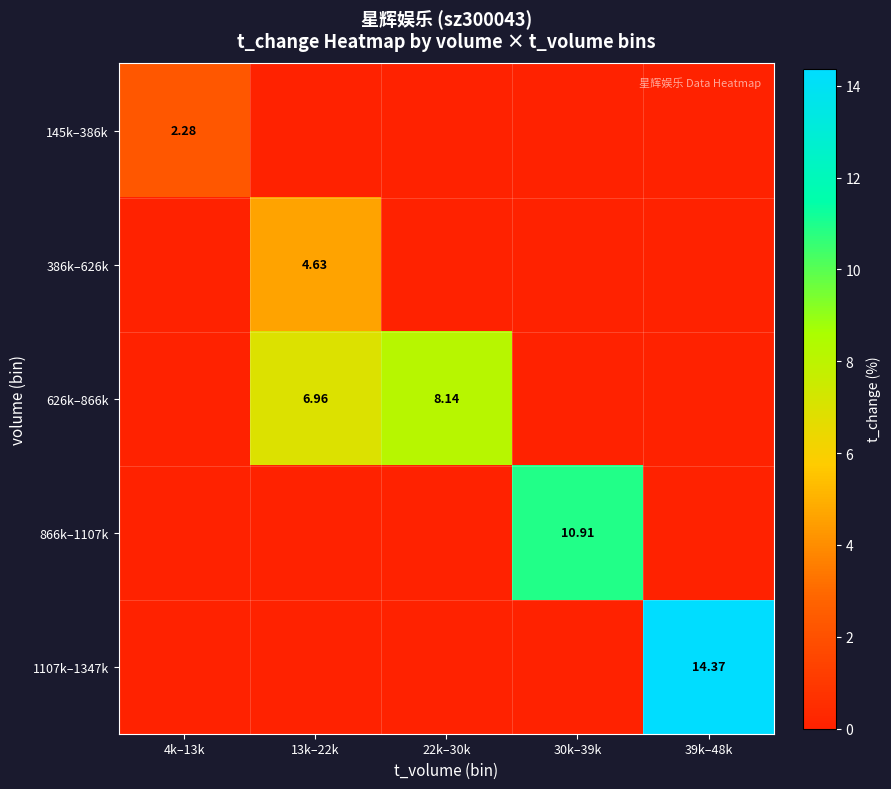

At 4k–13k, list the series in order from largest to smallest.

145k–386k, 386k–626k, 626k–866k, 866k–1107k, 1107k–1347k